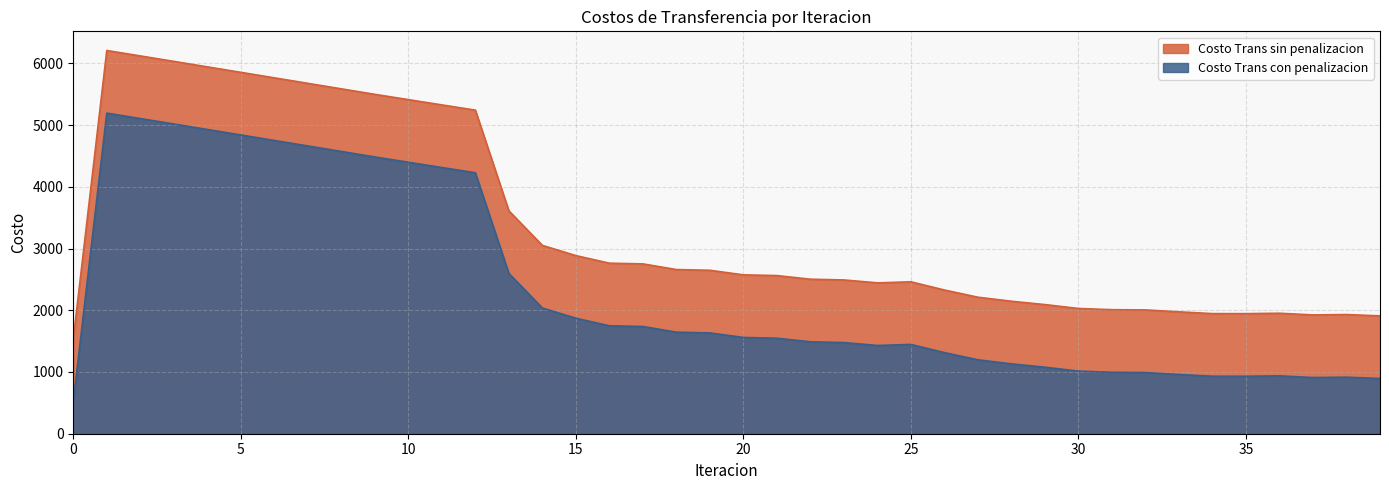

Is the value of Costo Trans con penalizacion at 14 greater than the value of Costo Trans sin penalizacion at 32?

Yes